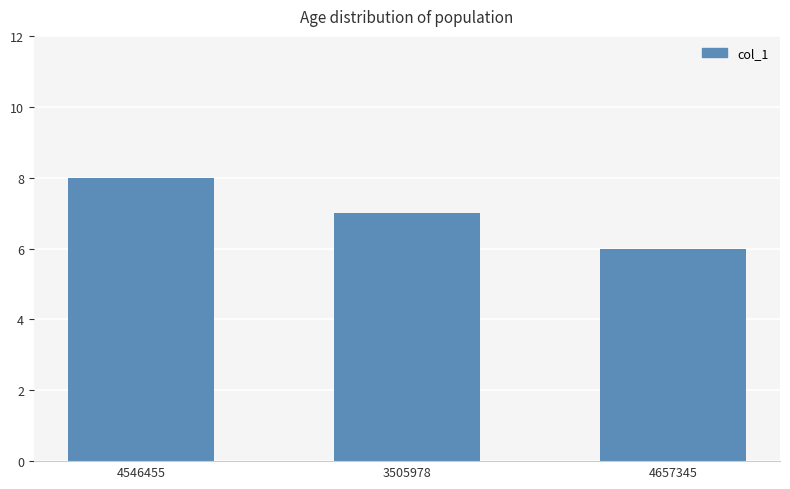

True or false: the data shows 7 at 3505978.

True